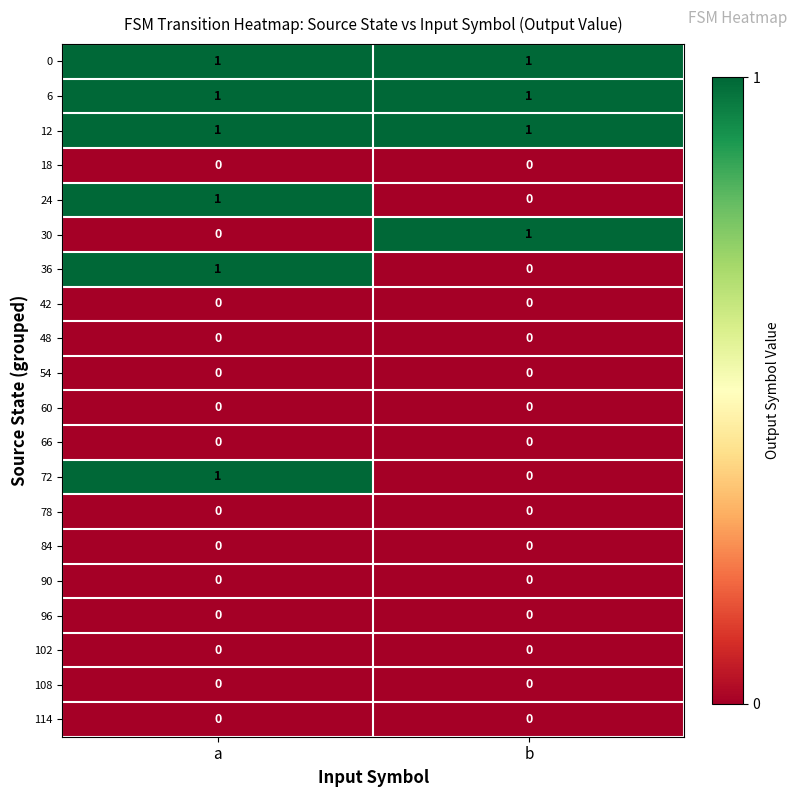

List the labels in order of 24 value, largest first.

a, b